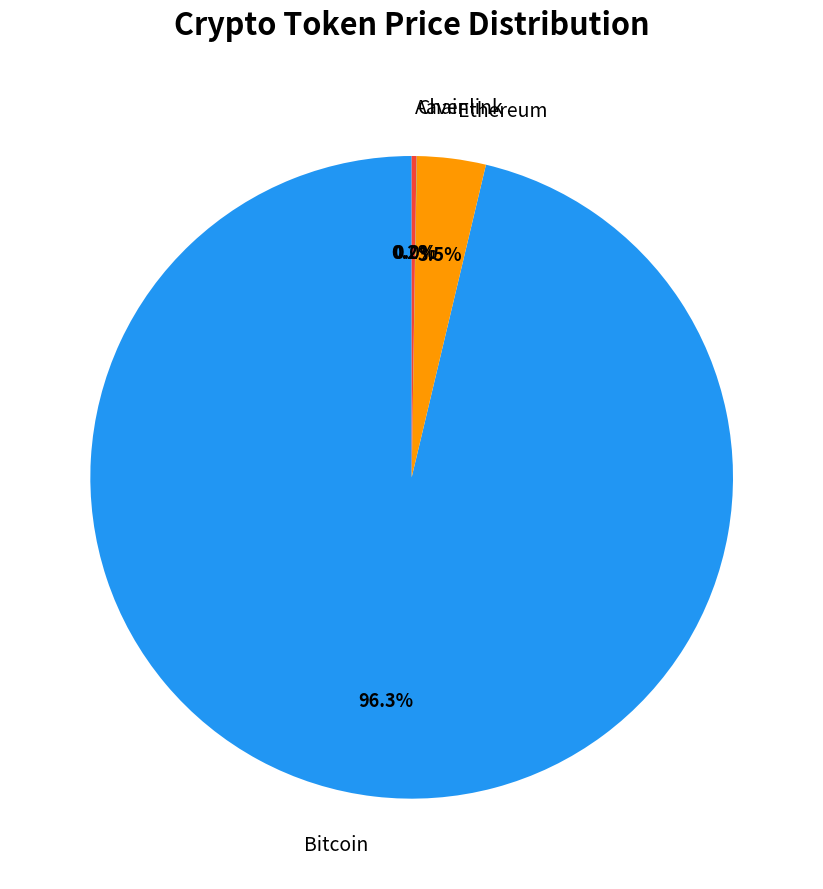

Which category accounts for the majority?

Bitcoin